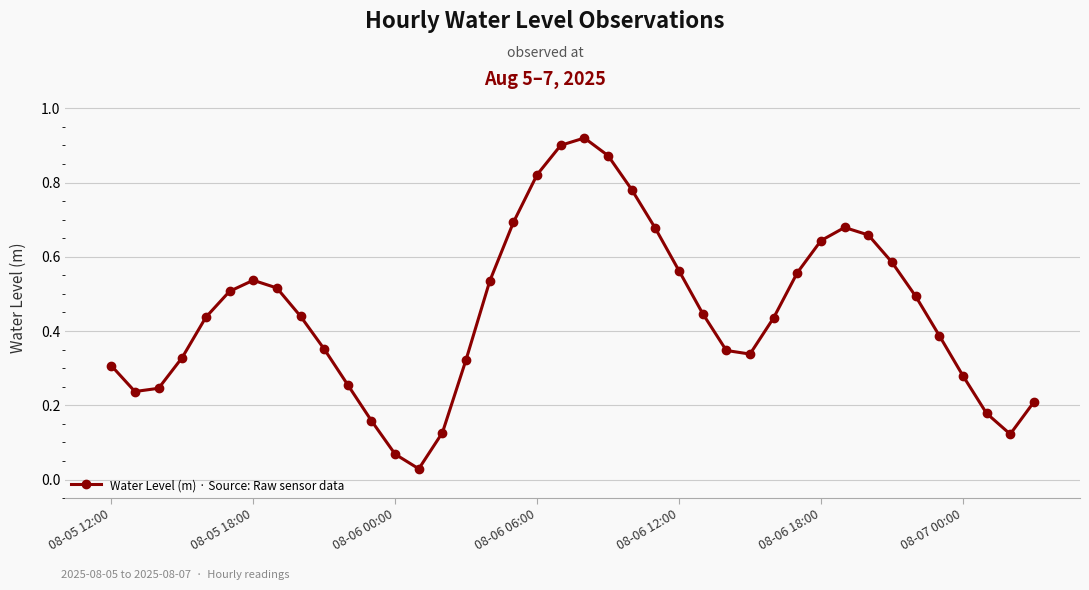

How many points are higher than both their immediate neighbors (excluding endpoints)?

3